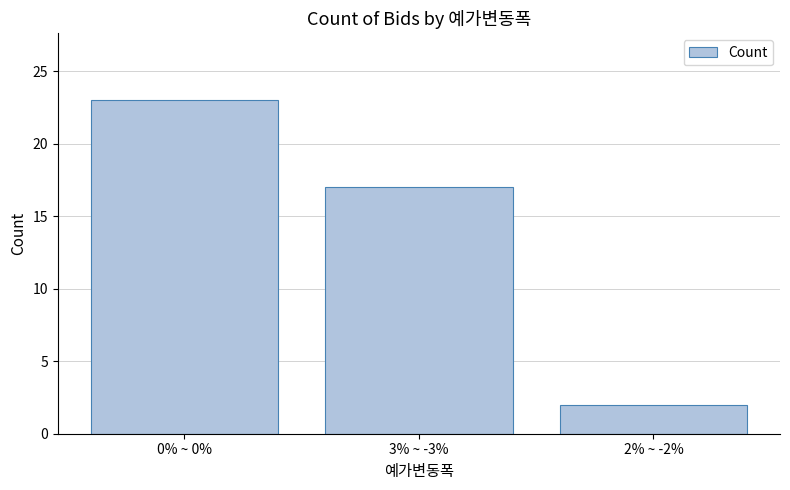

Does the chart contain stacked bars?

No